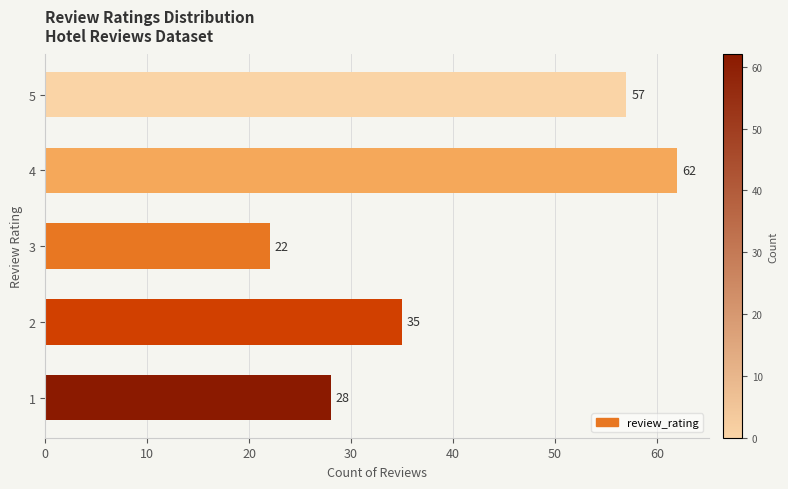

What is the smallest value displayed?

22